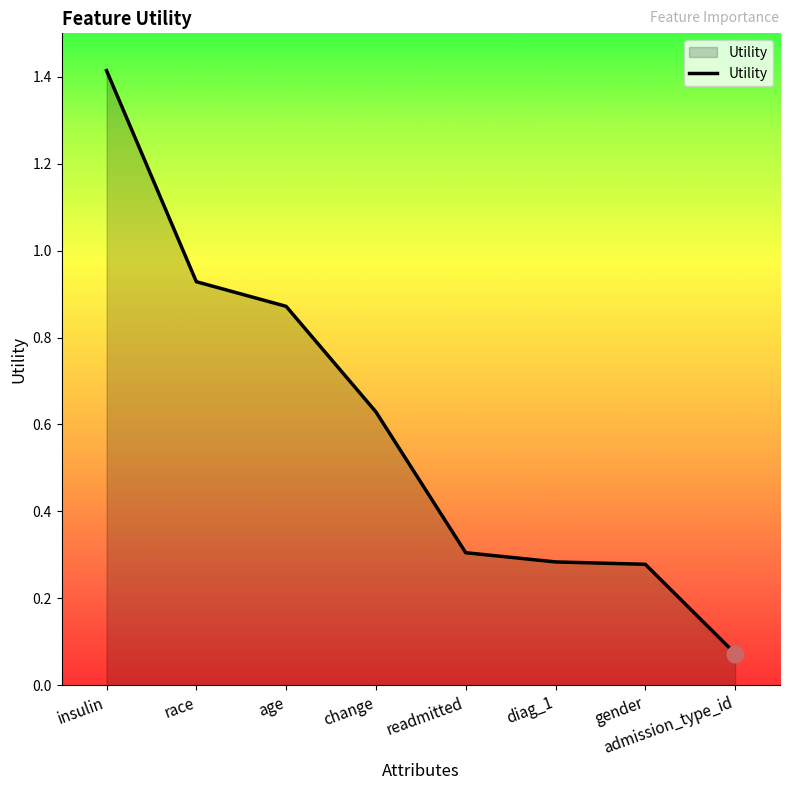

What position from the left is admission_type_id?

8